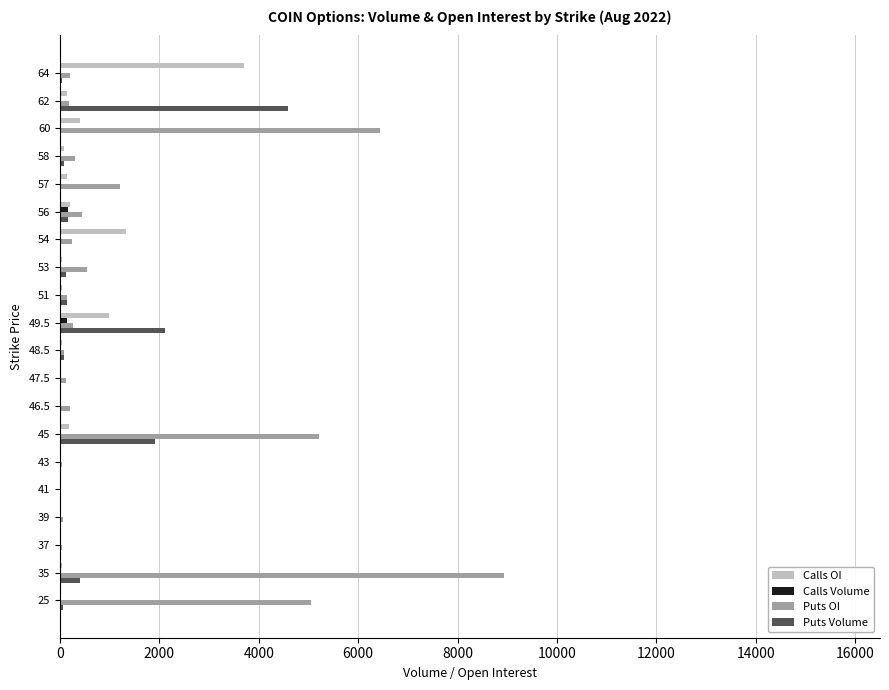

What is the sum of all Puts OI values?

29720